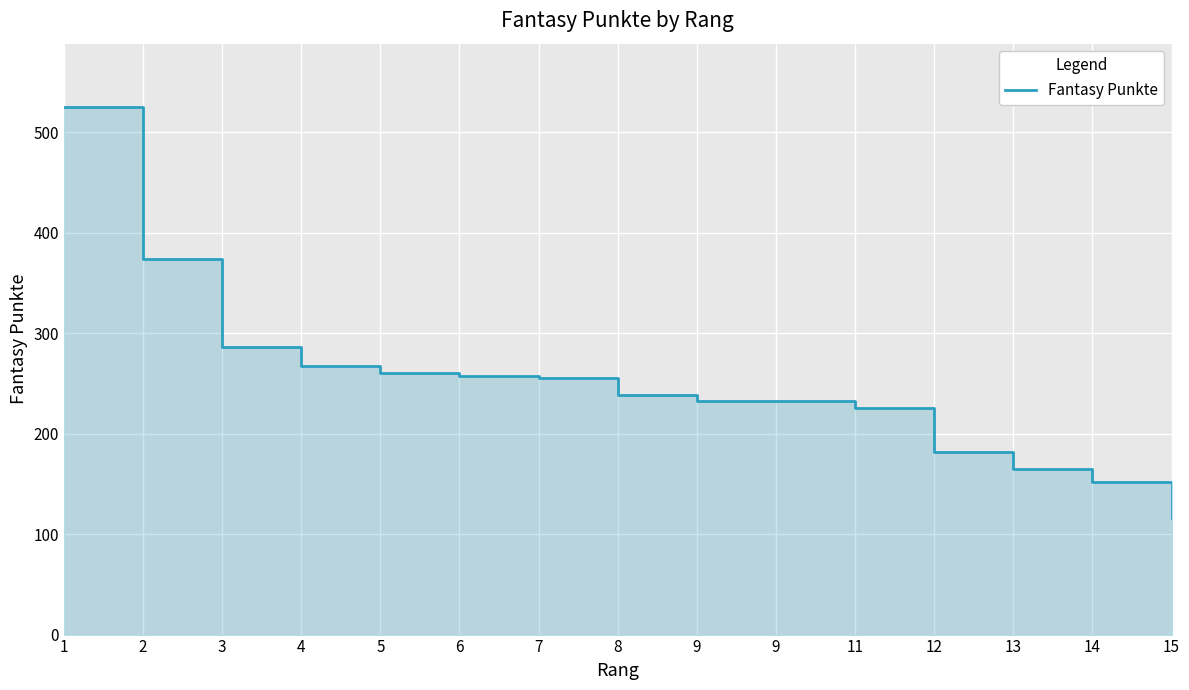

How many series are shown in this chart?

1